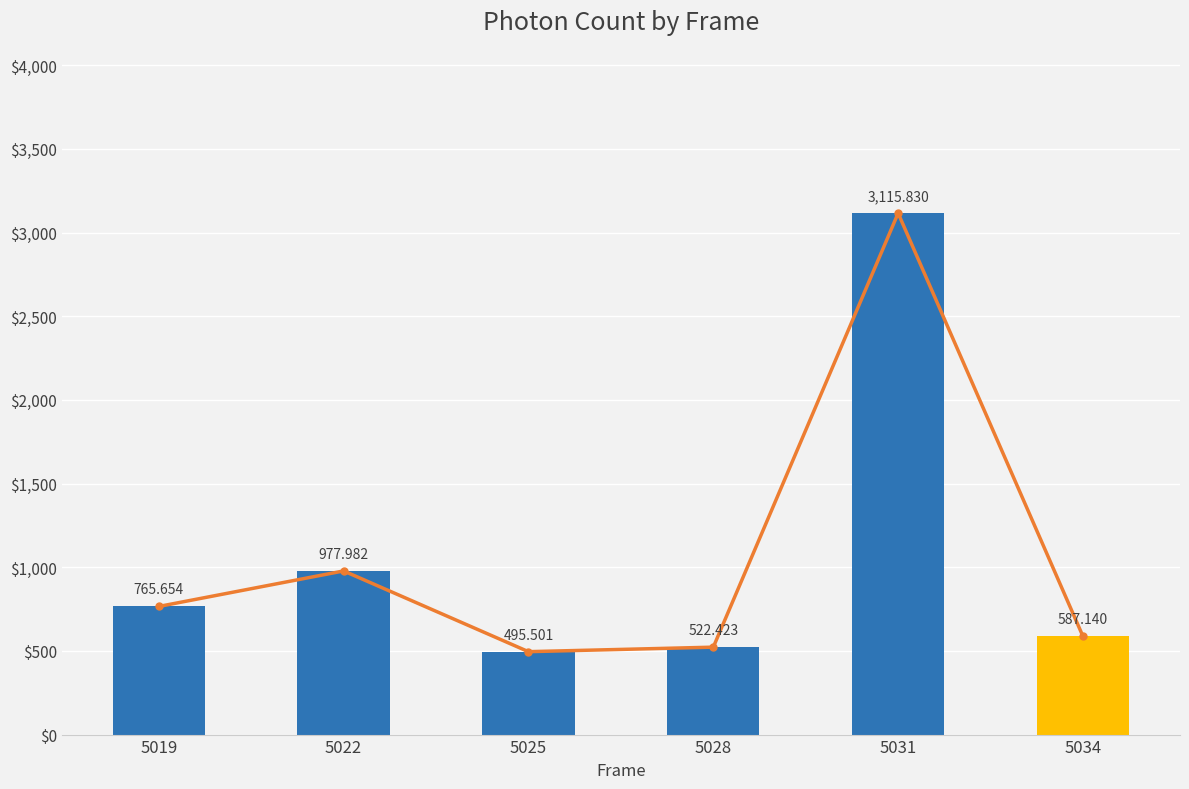

How many categories are shown in the chart?

6